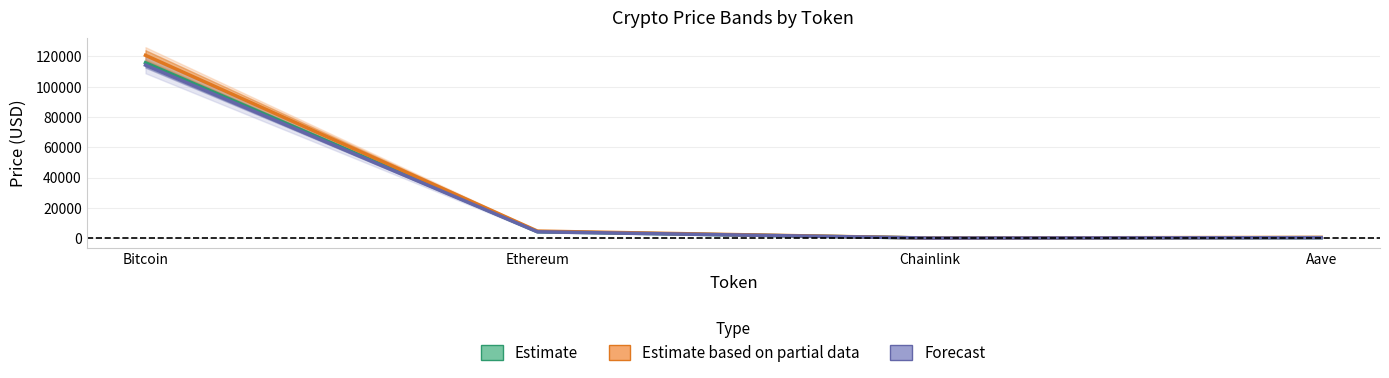

True or false: allTimeHigh and price24hAgo intersect in this chart.

False